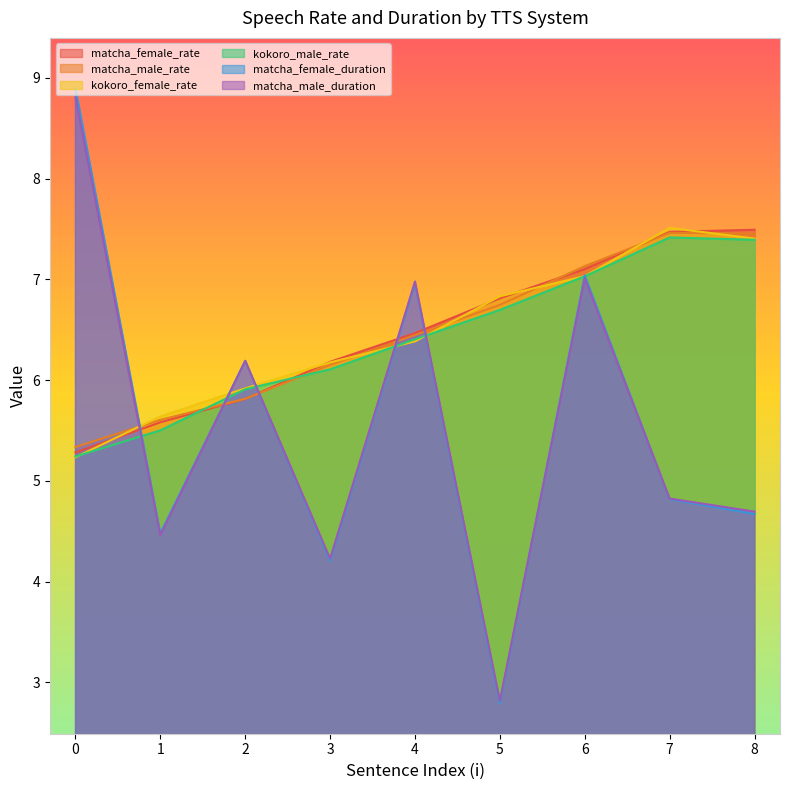

The value of matcha_female_rate at 5 is 6.8. True or false?

True